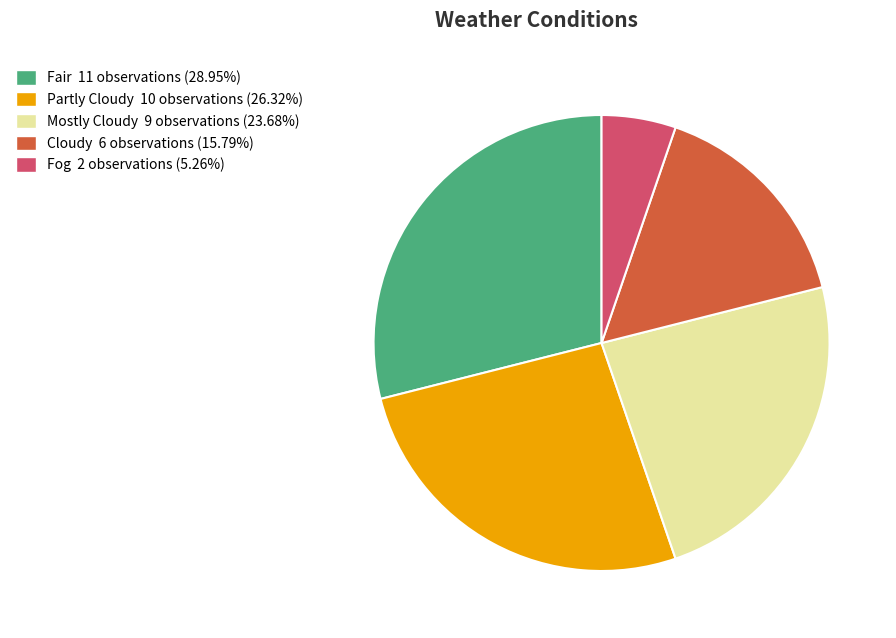

Combined, do Fog and Cloudy account for over 50%?

No